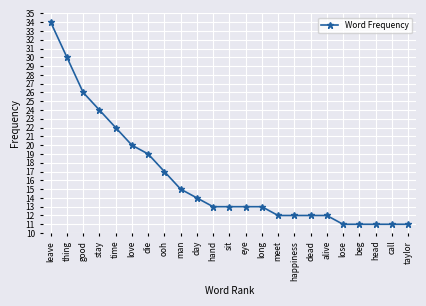

What is the smallest value displayed?

11